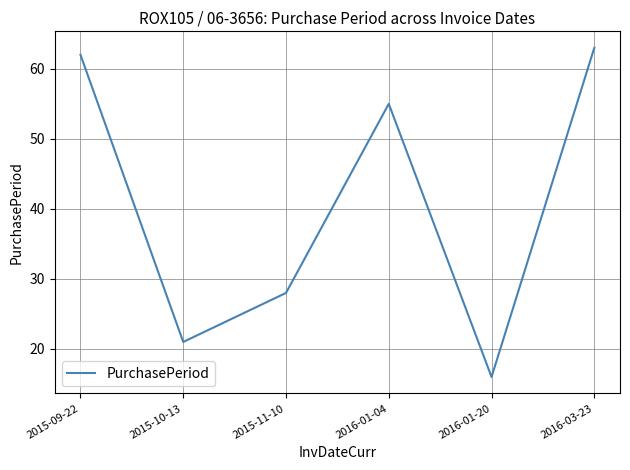

Reading left to right, what are all the values shown in this chart?

62	21	28	55	16	63